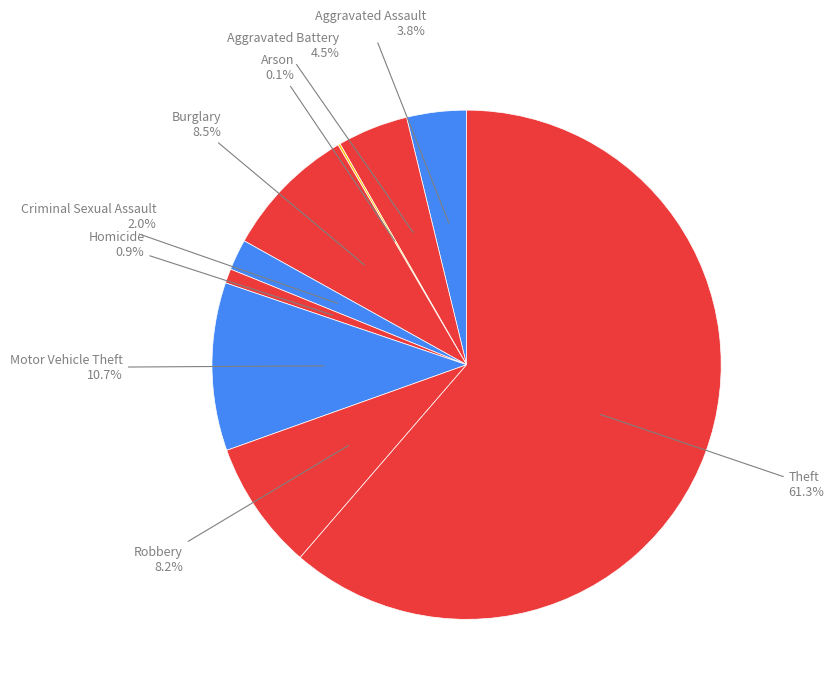

Which slice is the largest?

Theft